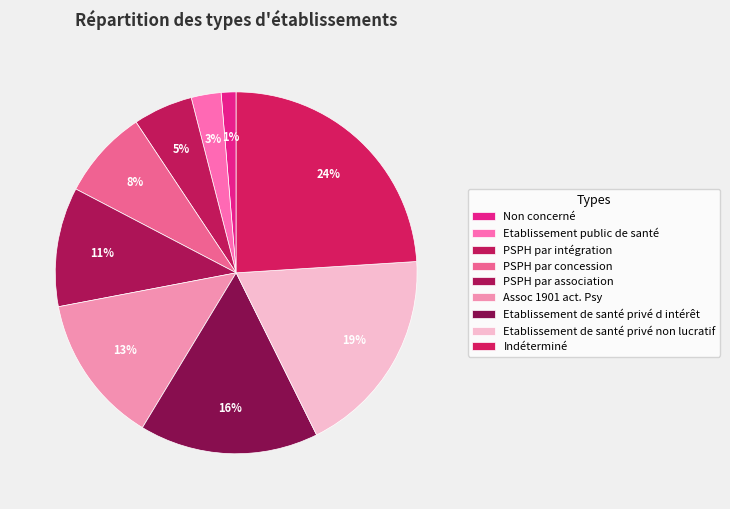

Which has a higher value, Assoc 1901 act. Psy or Etablissement public de santé?

Assoc 1901 act. Psy